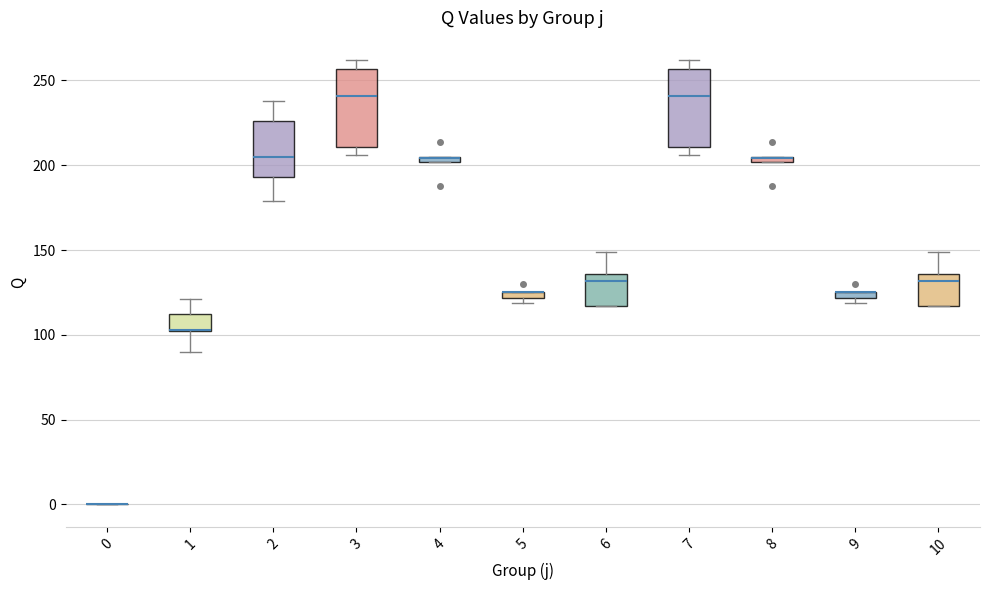

Where is the lower edge of the box at x = 1 on the y-axis? The values are not printed on the chart, so give them approximately, as read against the axis.

100